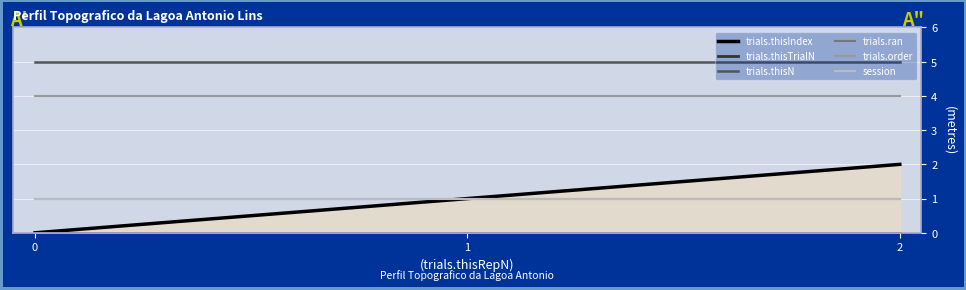

How many lines are shown in the chart?

6